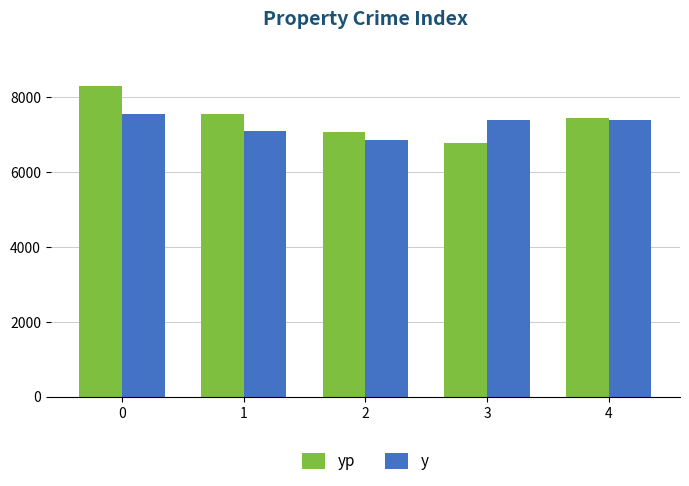

The yp series shows 2277.6 at 2. True or false?

False